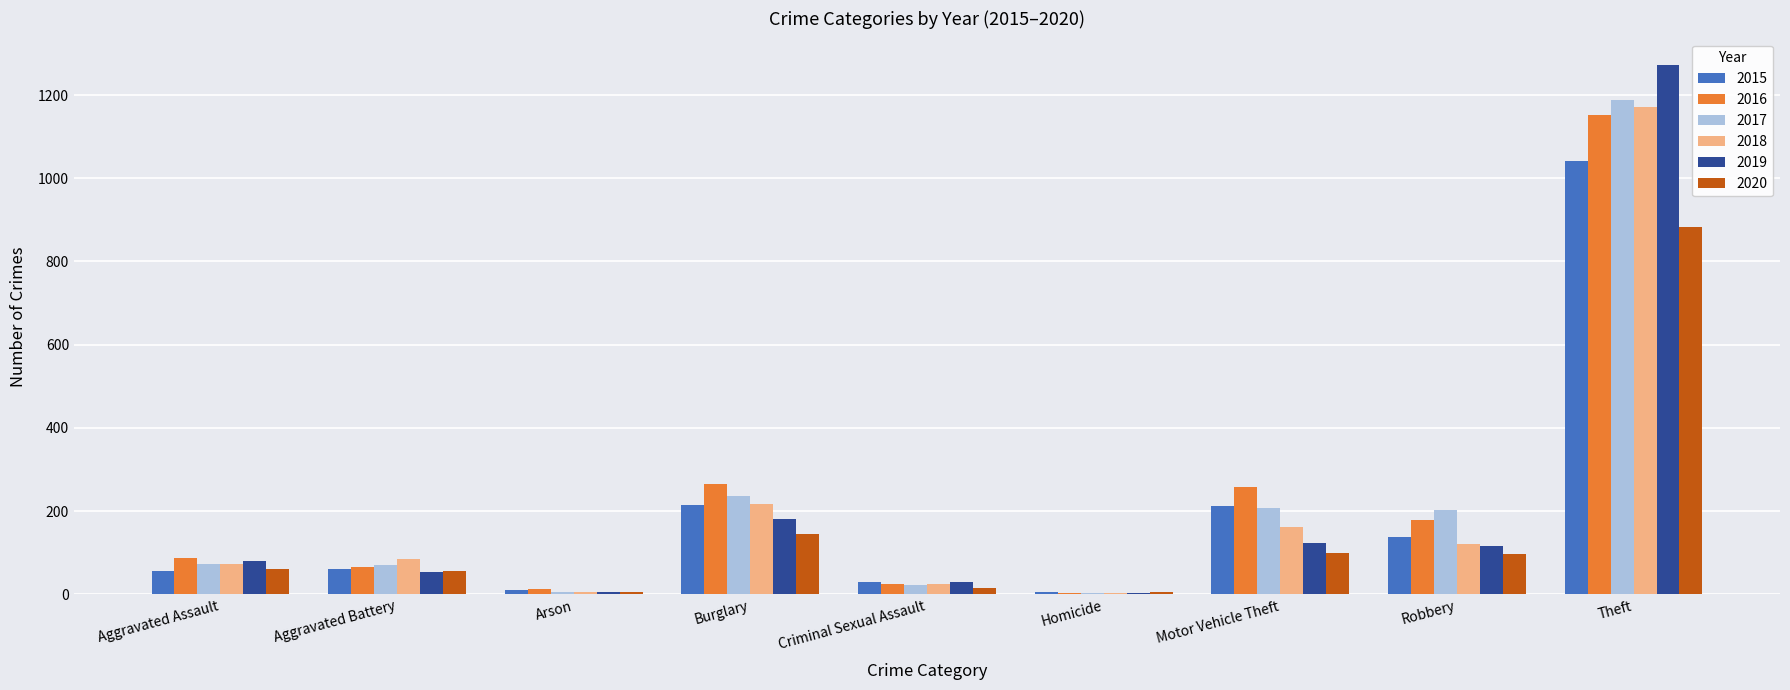

What is the total value across all series at Aggravated Battery?

393